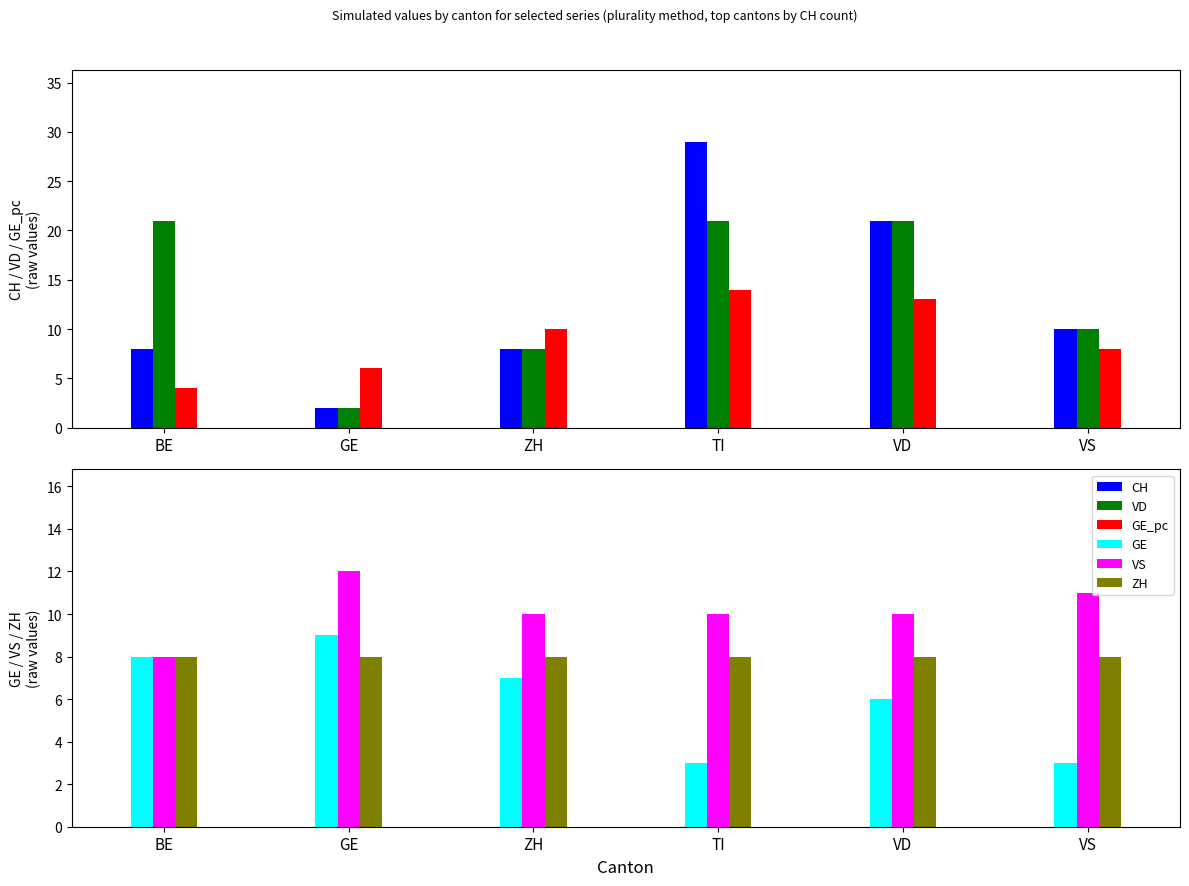

Where does the GE_pc series first go above 10?

TI